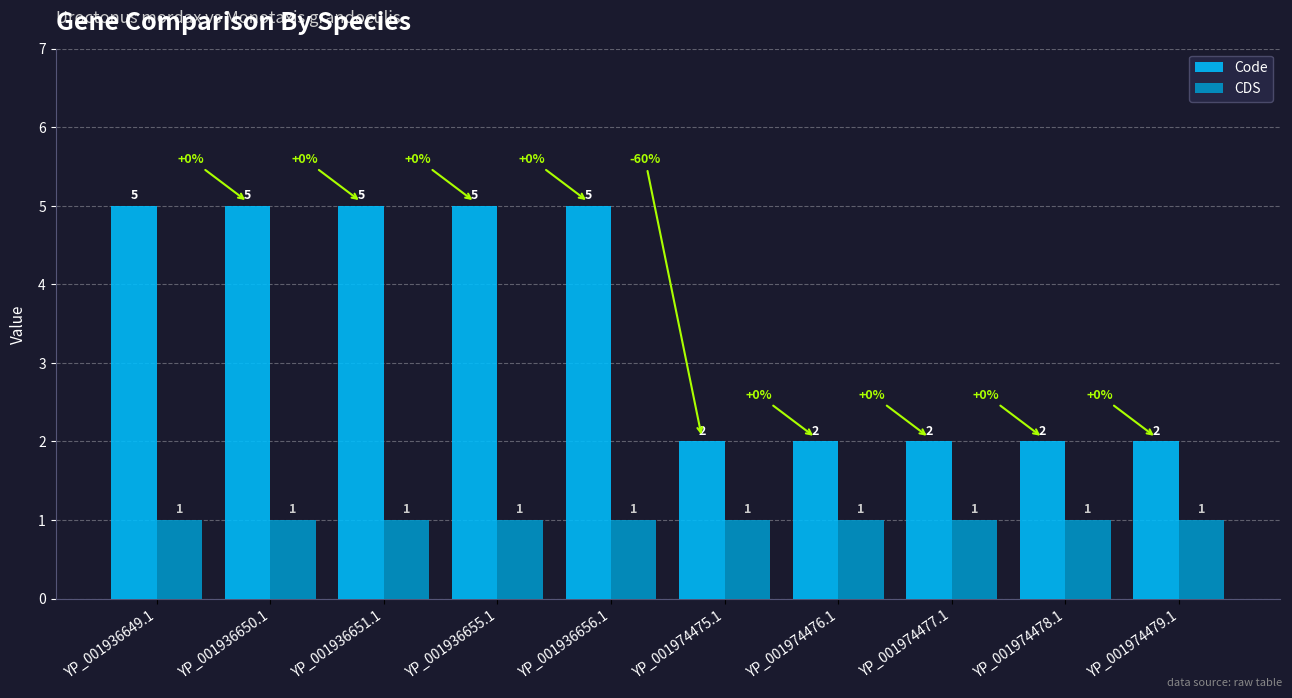

What is the difference between the maximum and second lowest values in the Code series?

3